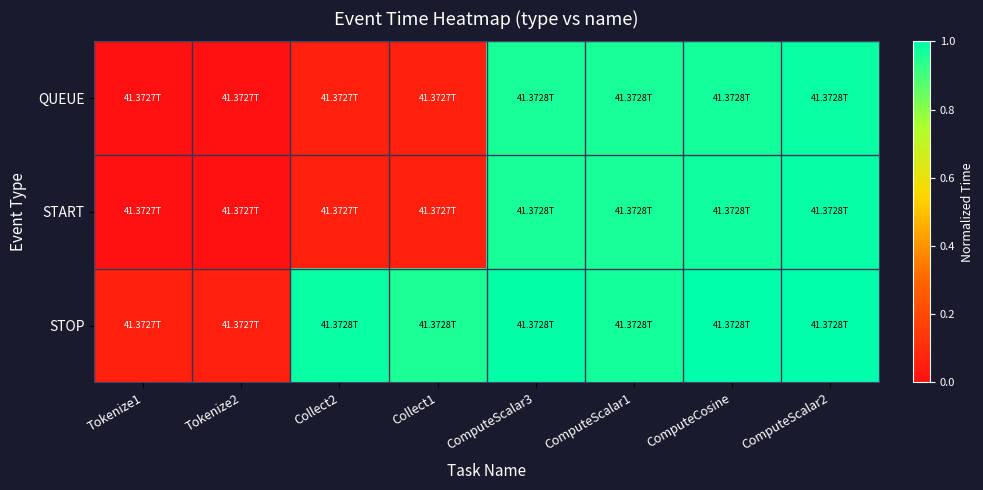

List the series in order of their peak value, lowest first.

QUEUE, START, STOP